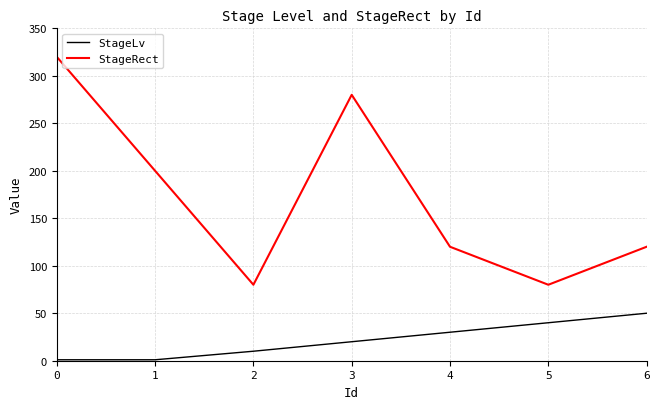

The value of StageLv at 4 is 50. True or false?

False